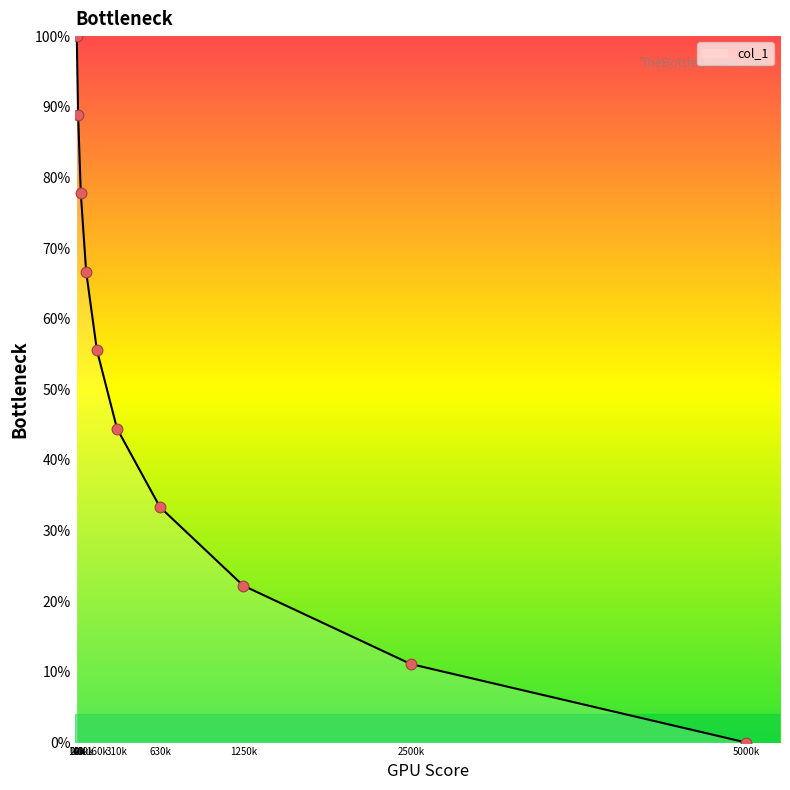

What is the maximum value shown in the chart?

100.0